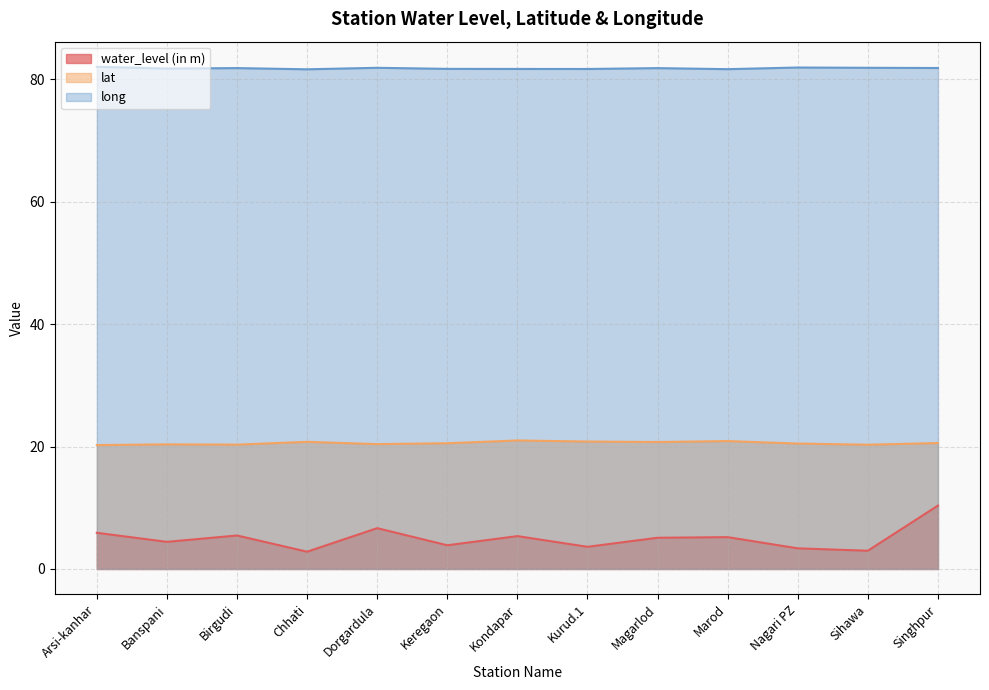

What is the minimum value for lat?

20.2